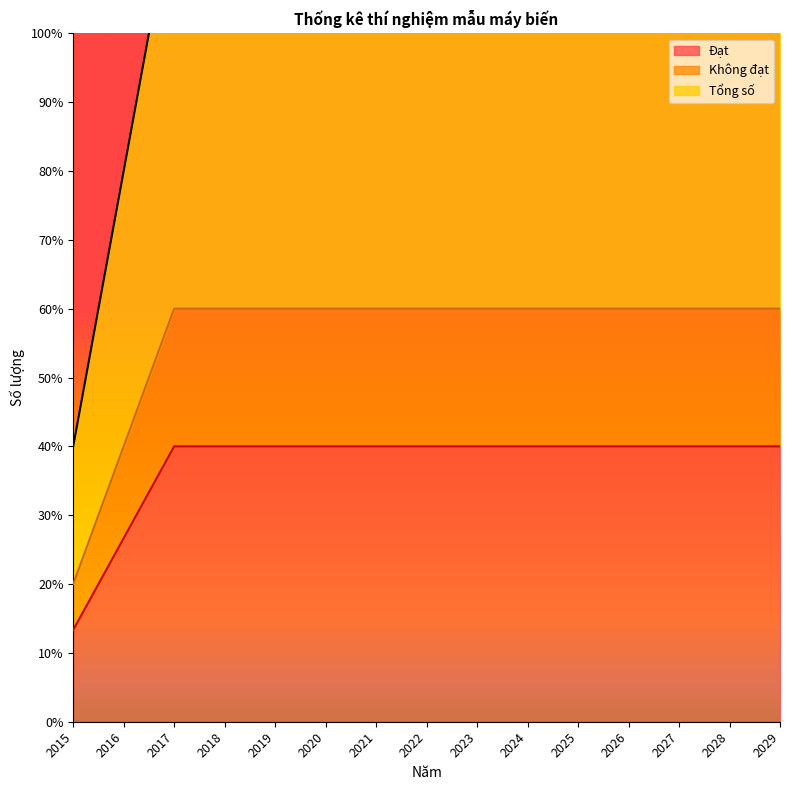

What is the value of the Đạt point at the 10th from the left?

40.0